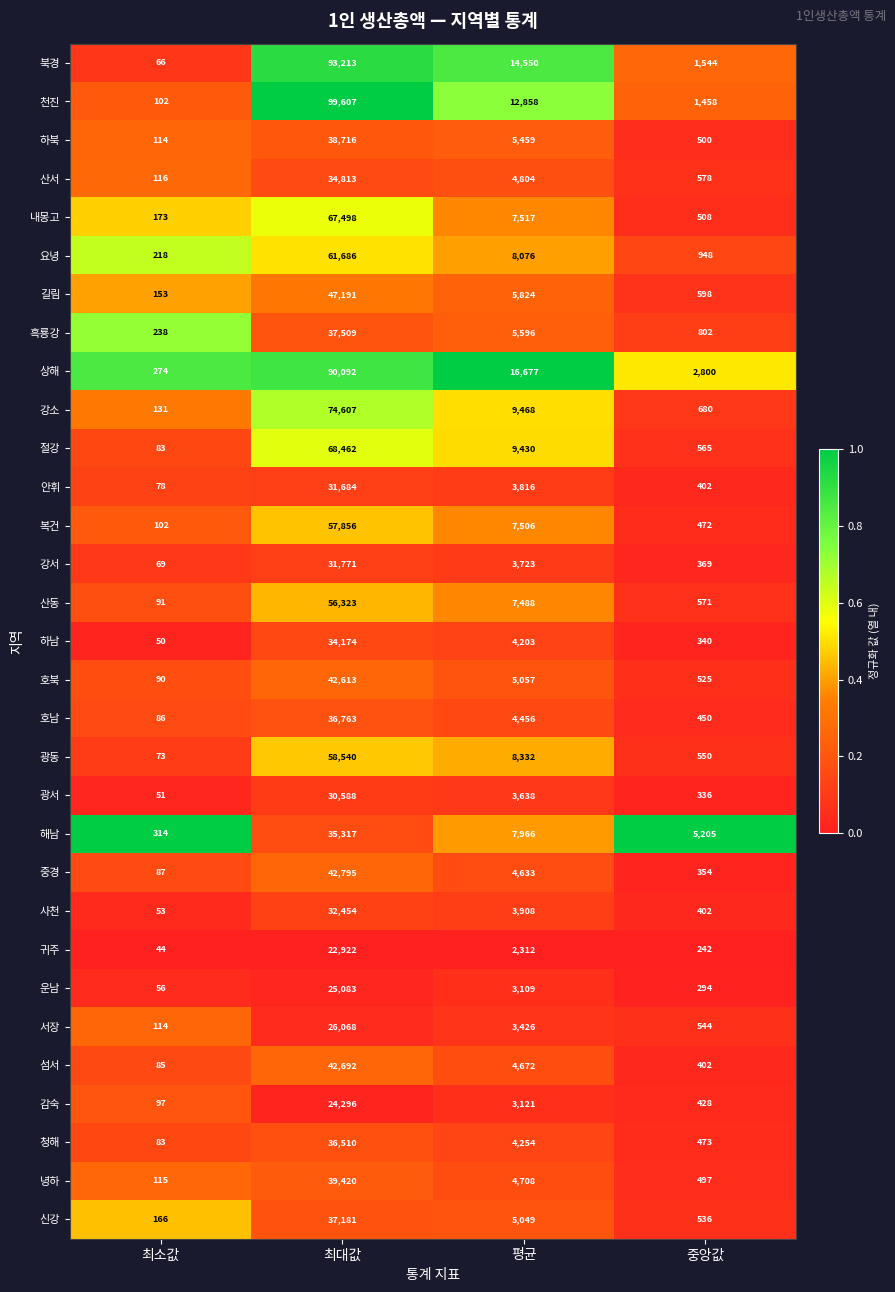

What is the difference between the 해남 values at 중앙값 and 최소값?

4891